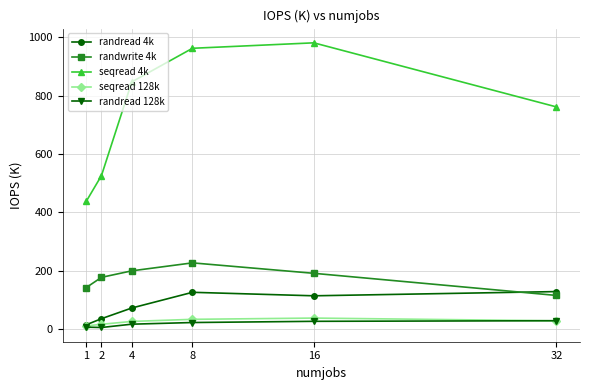

What value does the randread 4k series have at 4?

72.5